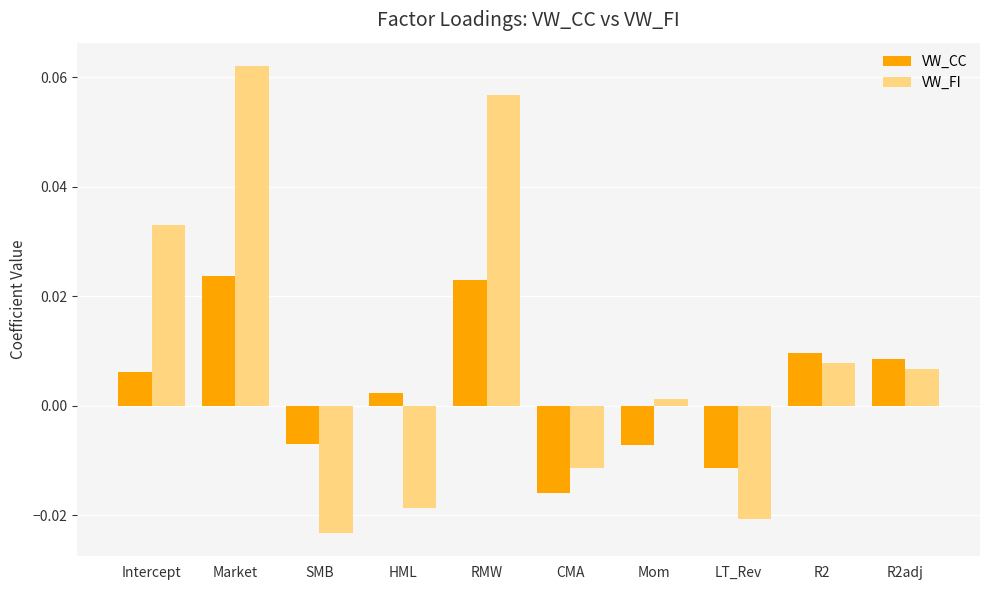

Rank the series by their maximum value, from highest to lowest.

VW_FI, VW_CC